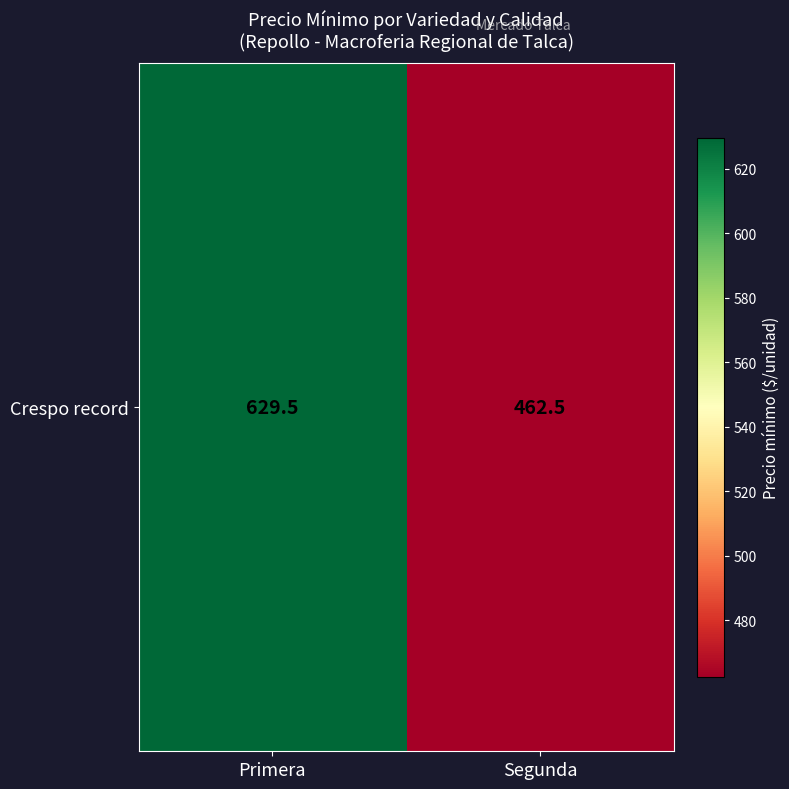

What is the change in value from Primera to Segunda?

-167.0